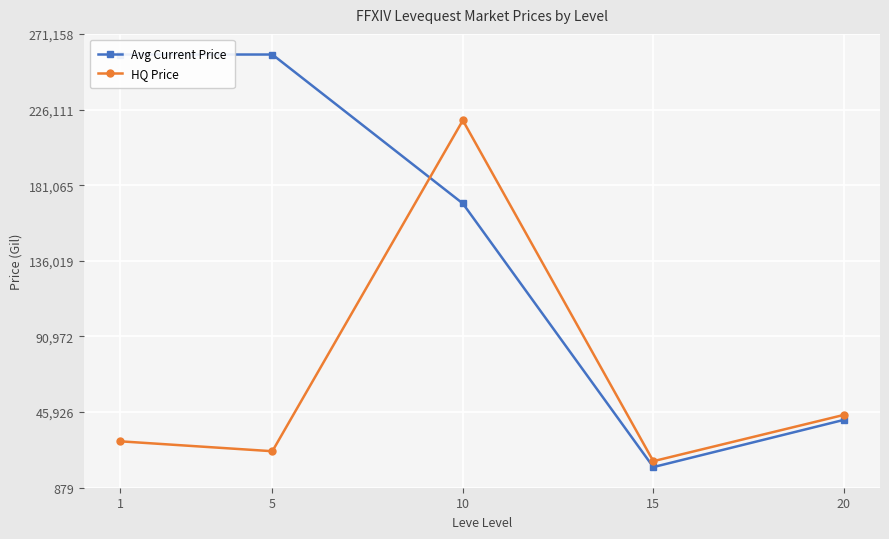

Where do Avg Current Price and HQ Price first cross each other?

5 and 10